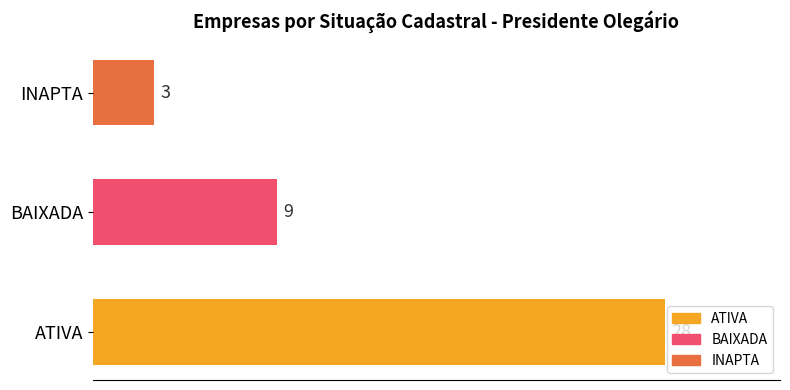

What is the difference between the second highest and minimum values?

6